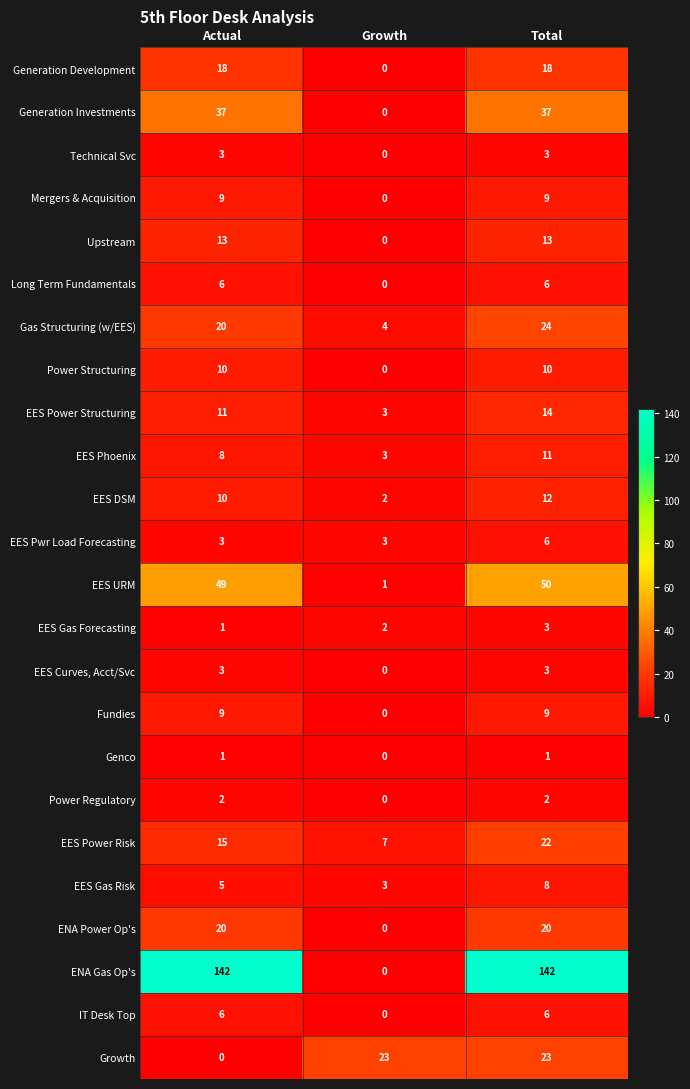

At which category is the sum across all series the highest?

Total